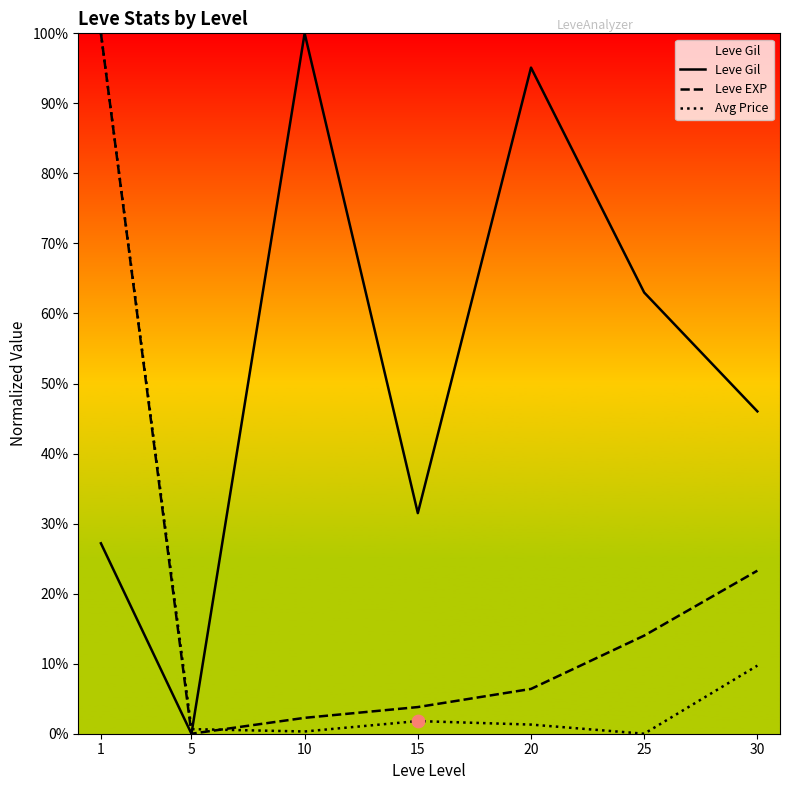

At how many categories does at least one series exceed 66?

3